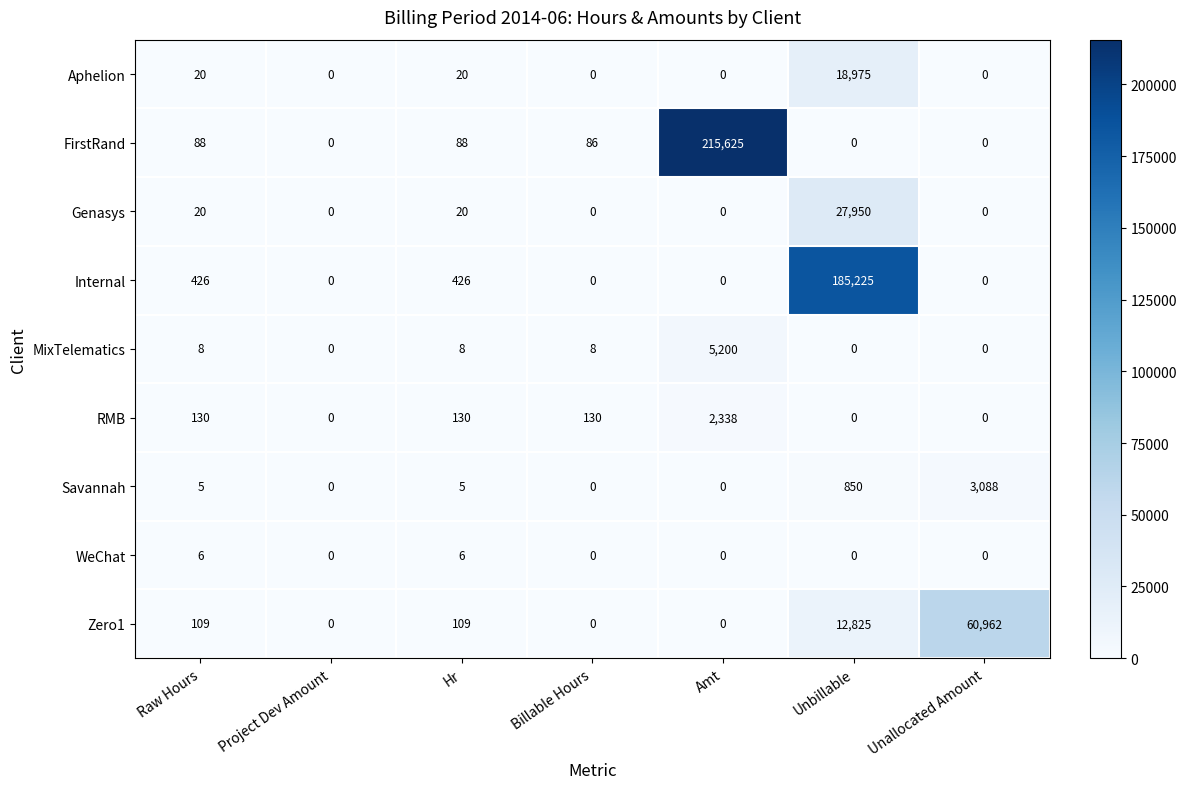

Is it true that MixTelematics equals 5200 at Amt?

True